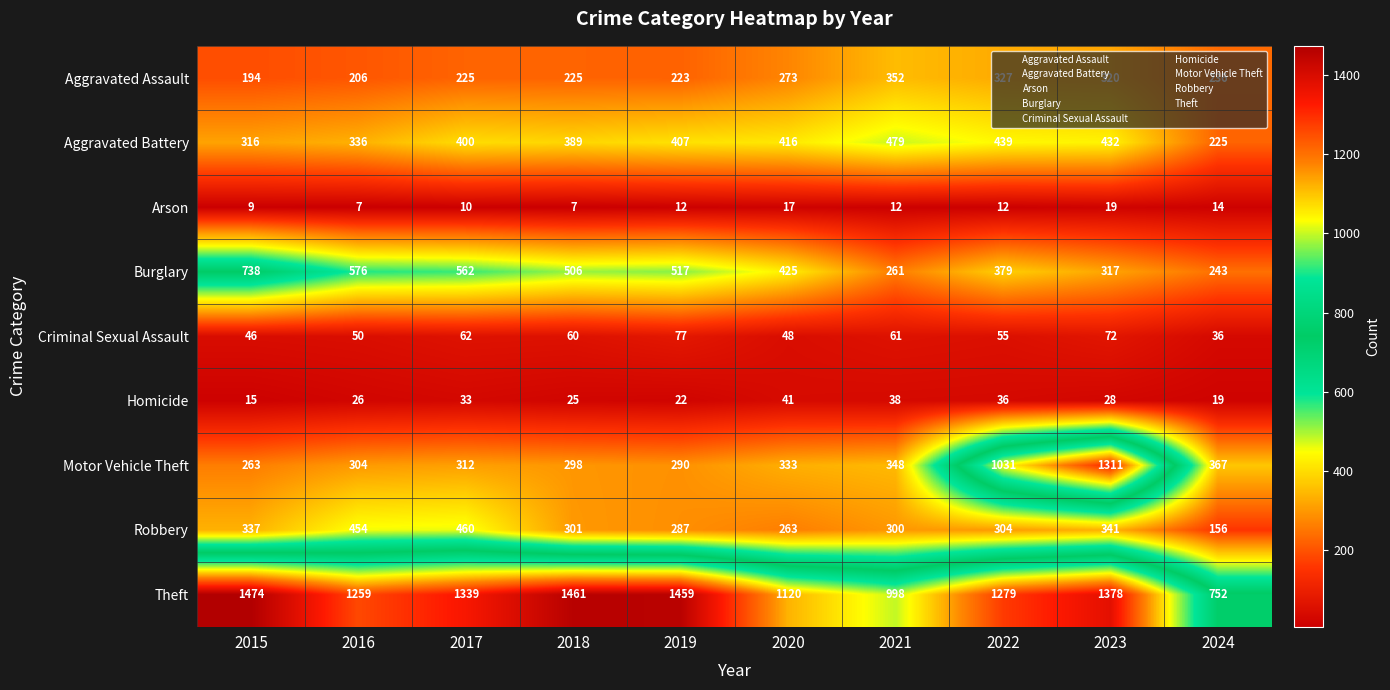

Is it true that Robbery equals 460 at 2017?

True